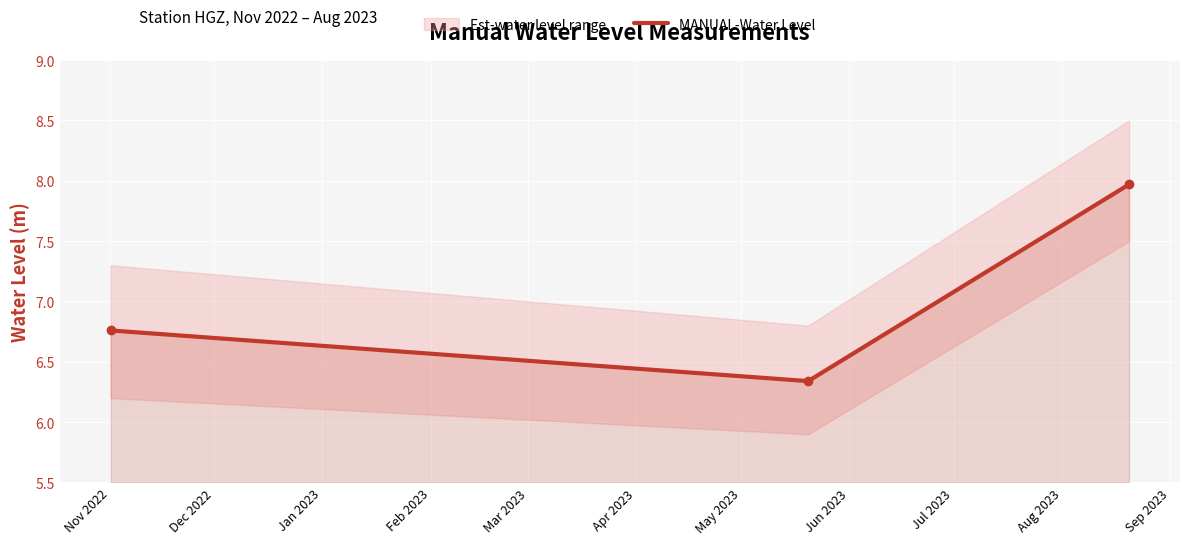

The chart shows a value of 6.8 at Nov 2022. True or false?

True